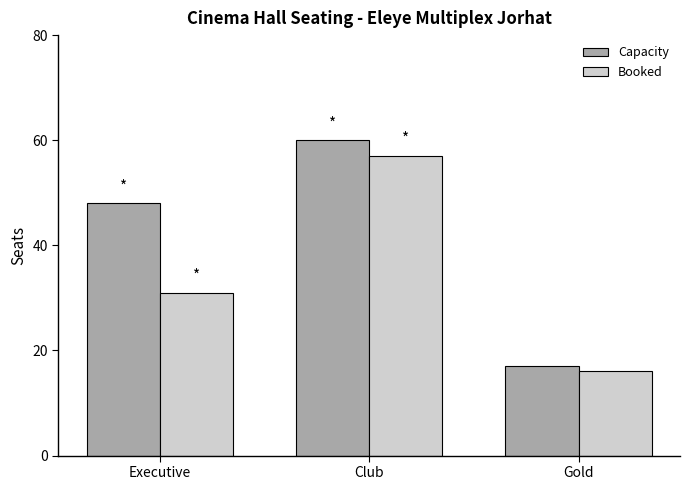

How many Booked values are between 16 and 57?

3